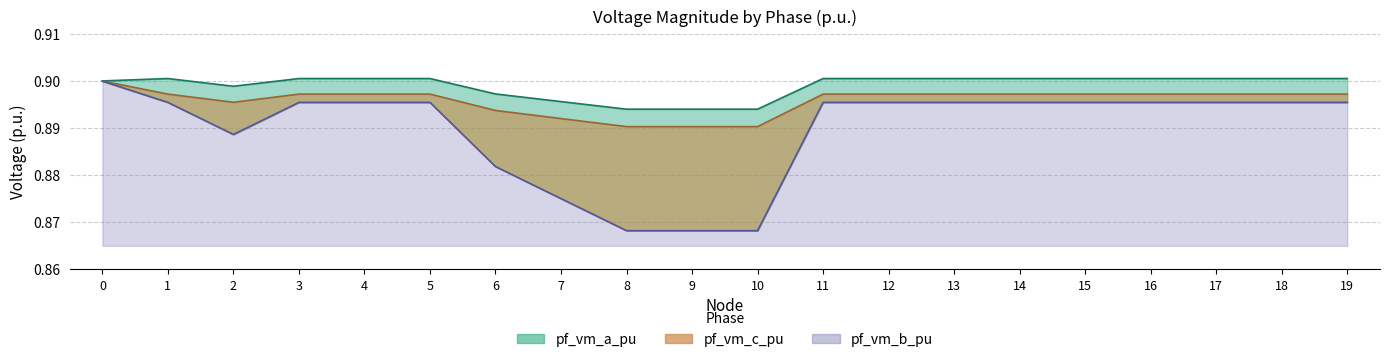

How many distinct data groups are displayed?

3